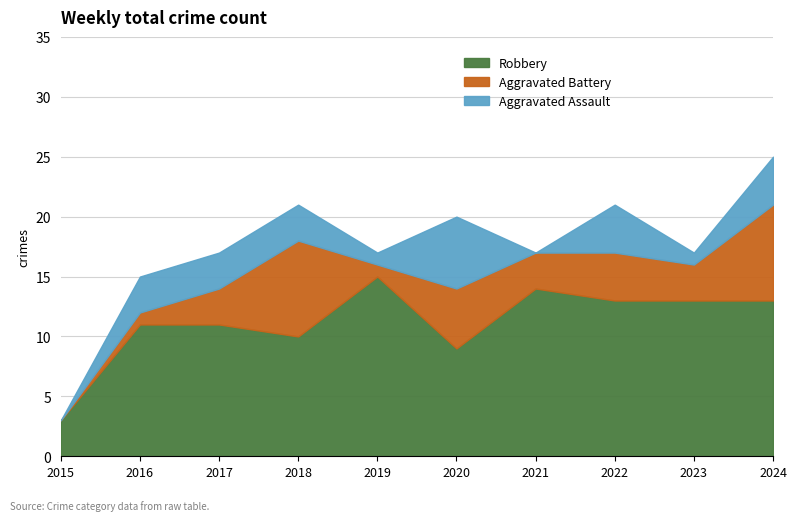

At which label does Aggravated Battery first exceed 3?

2018